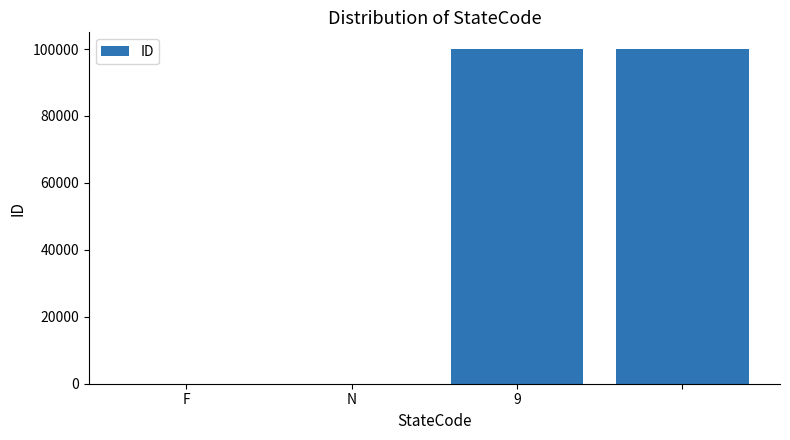

What is the greatest value displayed?

99999